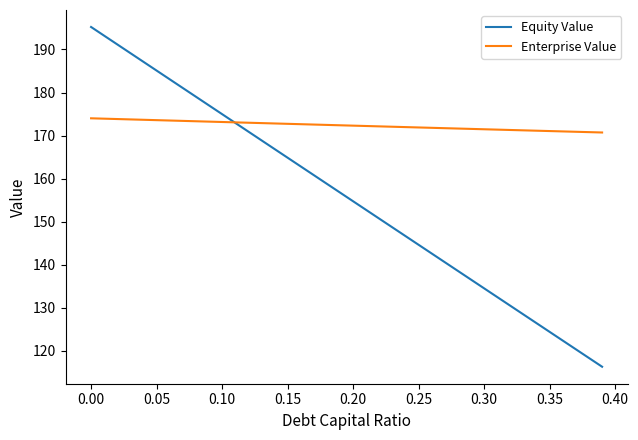

What is the greatest value displayed?

195.2